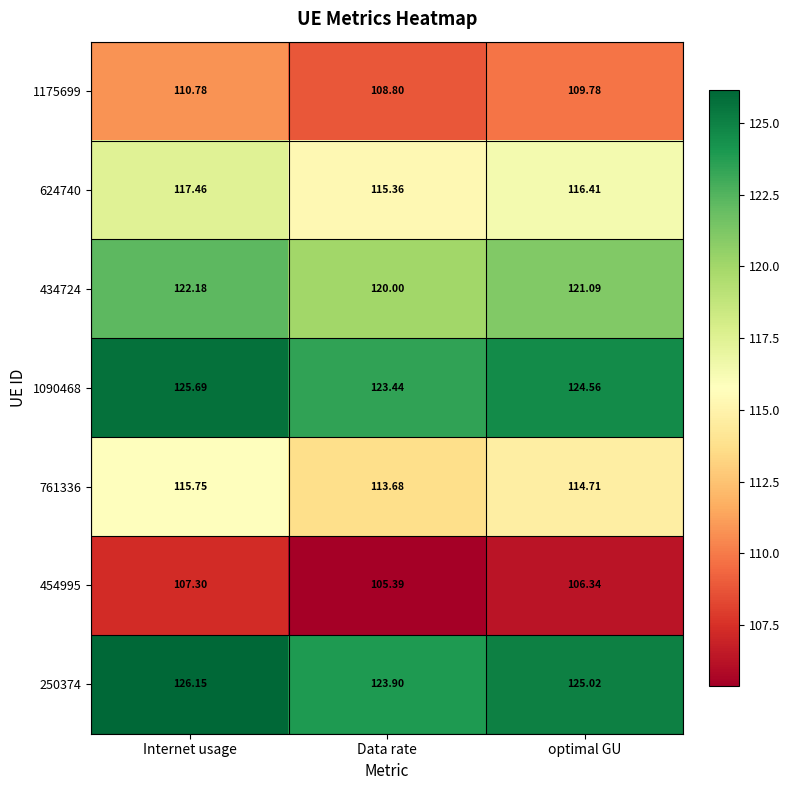

What is the minimum value shown in the chart?

105.4